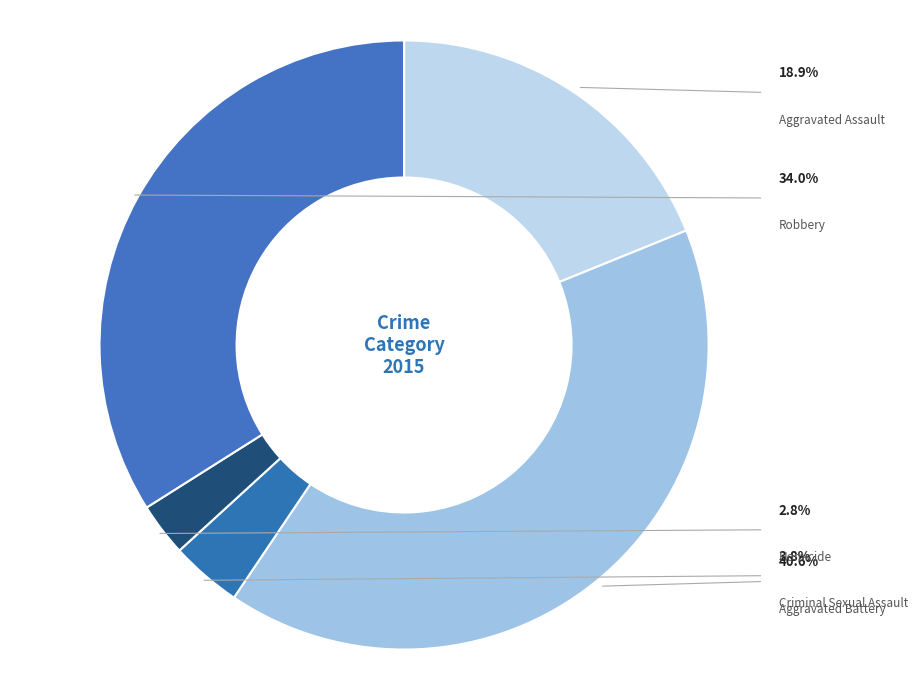

Is there any slice that represents more than half of the pie?

No